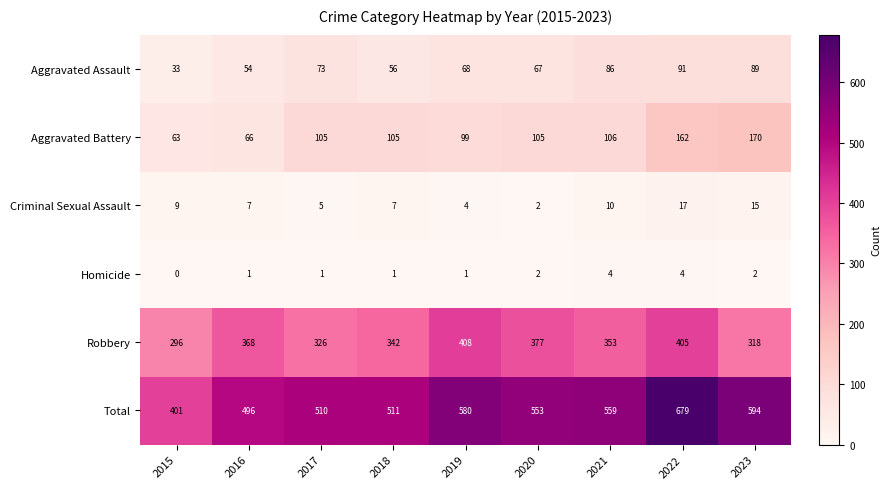

Rank the categories by Total value from lowest to highest.

2015, 2016, 2017, 2018, 2020, 2021, 2019, 2023, 2022